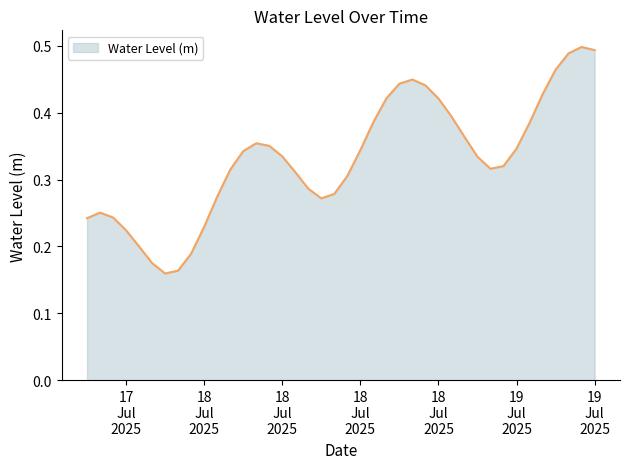

Does the chart have visible grid lines?

No